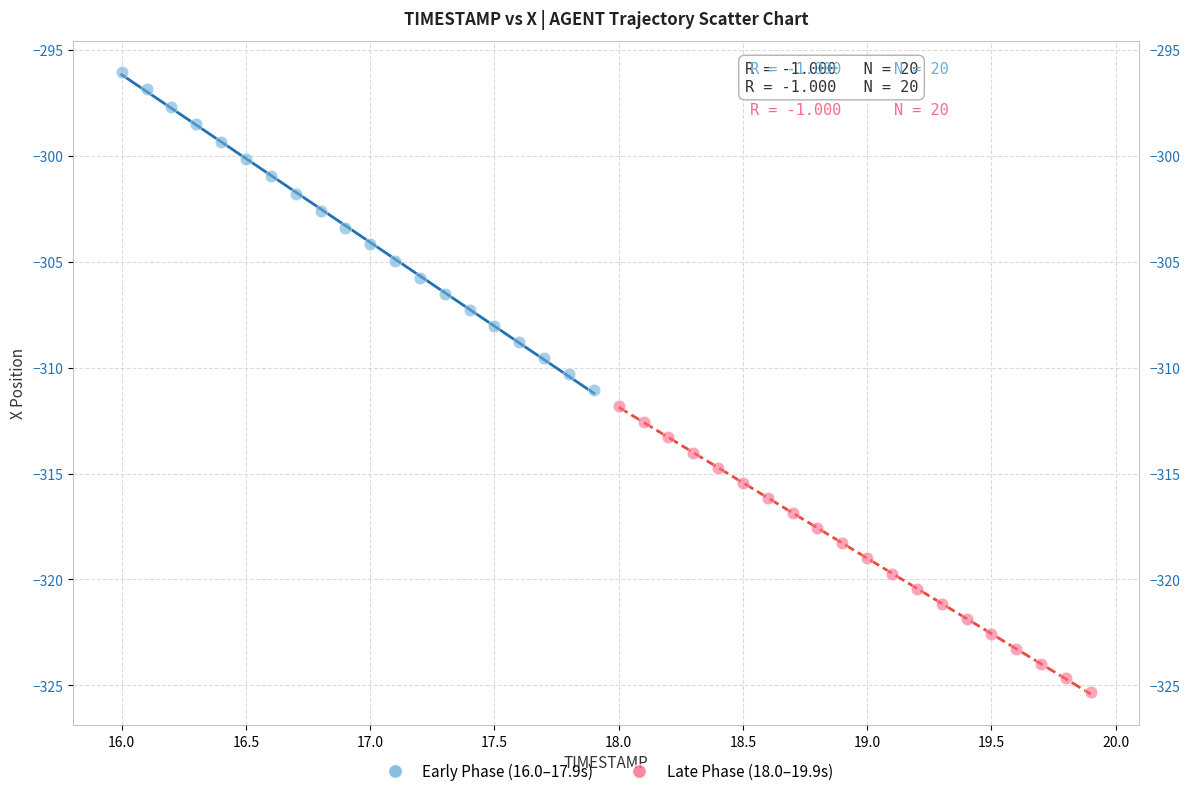

Which series reaches the maximum Y coordinate?

Early Phase (16.0–17.9s)